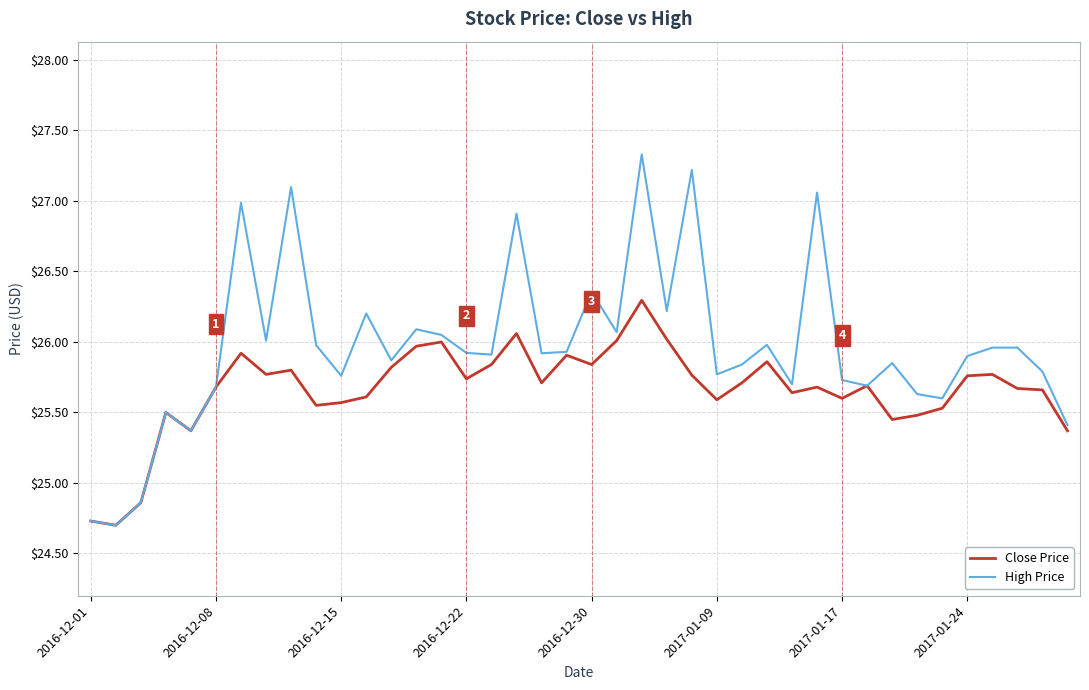

Which series has the widest spread of values?

High Price